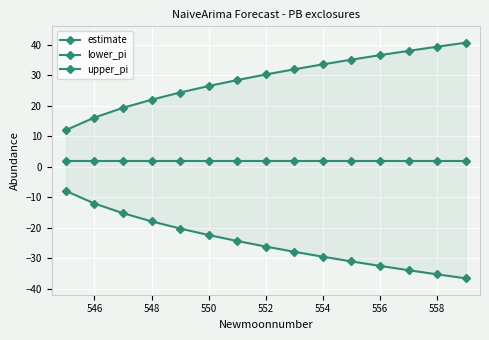

How many distinct data groups are displayed?

3